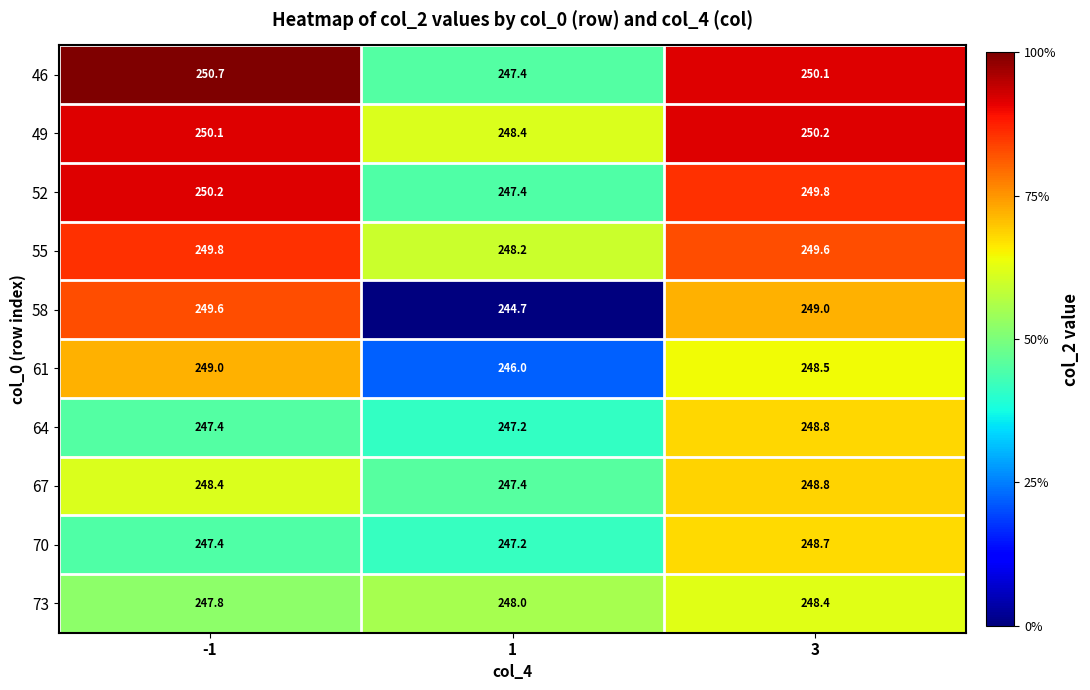

List the labels in order of 61 value, smallest first.

1, 3, -1